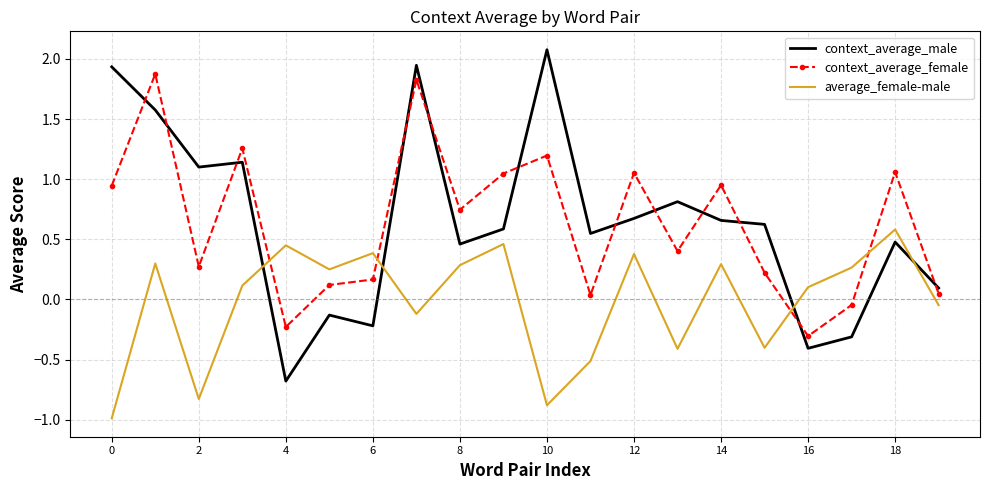

Rank the series by their maximum value, from highest to lowest.

context_average_male, context_average_female, average_female-male